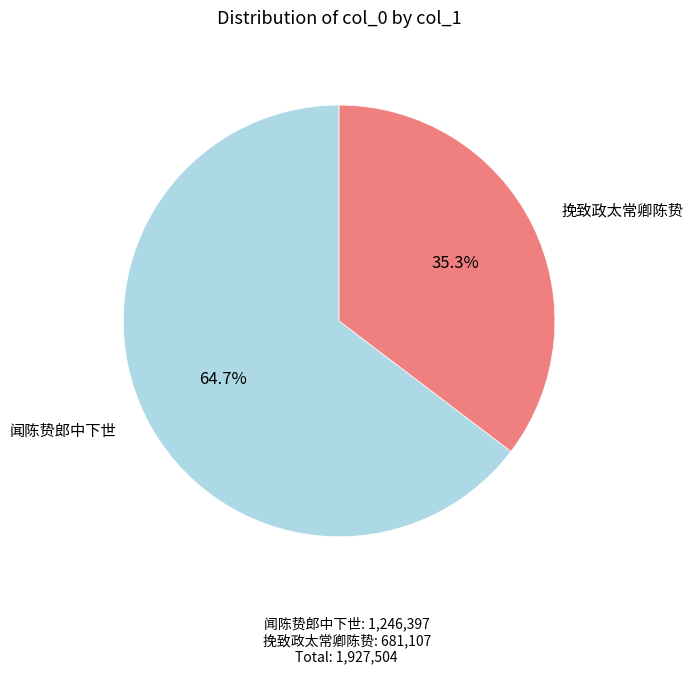

Count the number of slices in the pie.

2